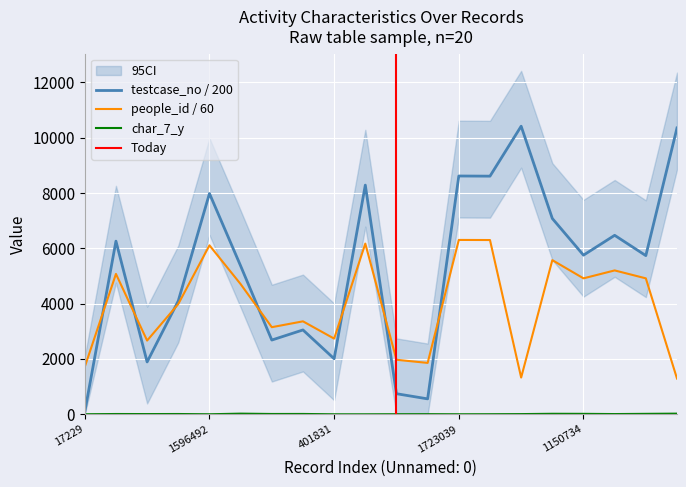

At which label does testcase_no first exceed 5753?

1251991